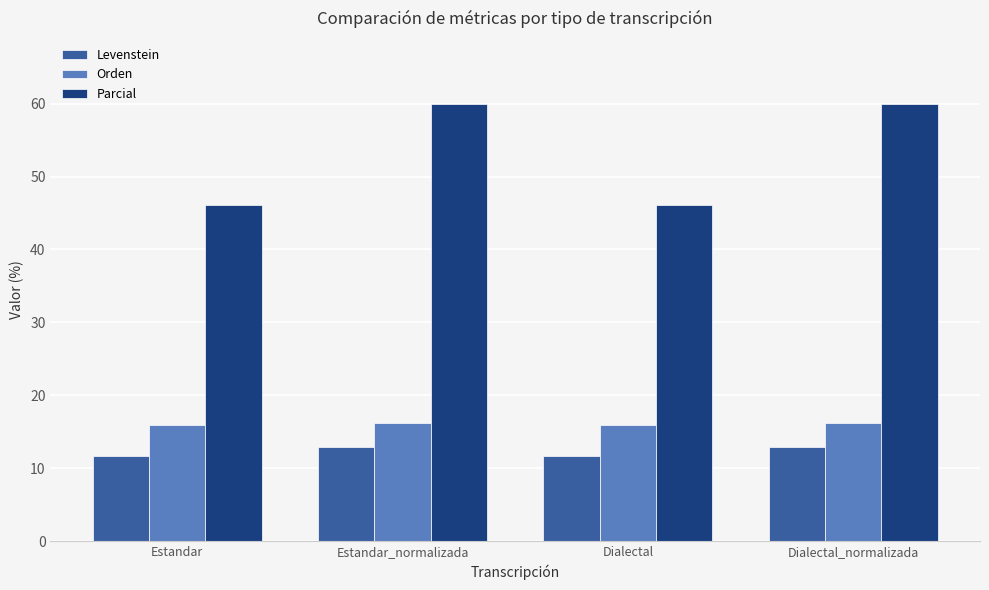

Which series has the widest spread of values?

Parcial